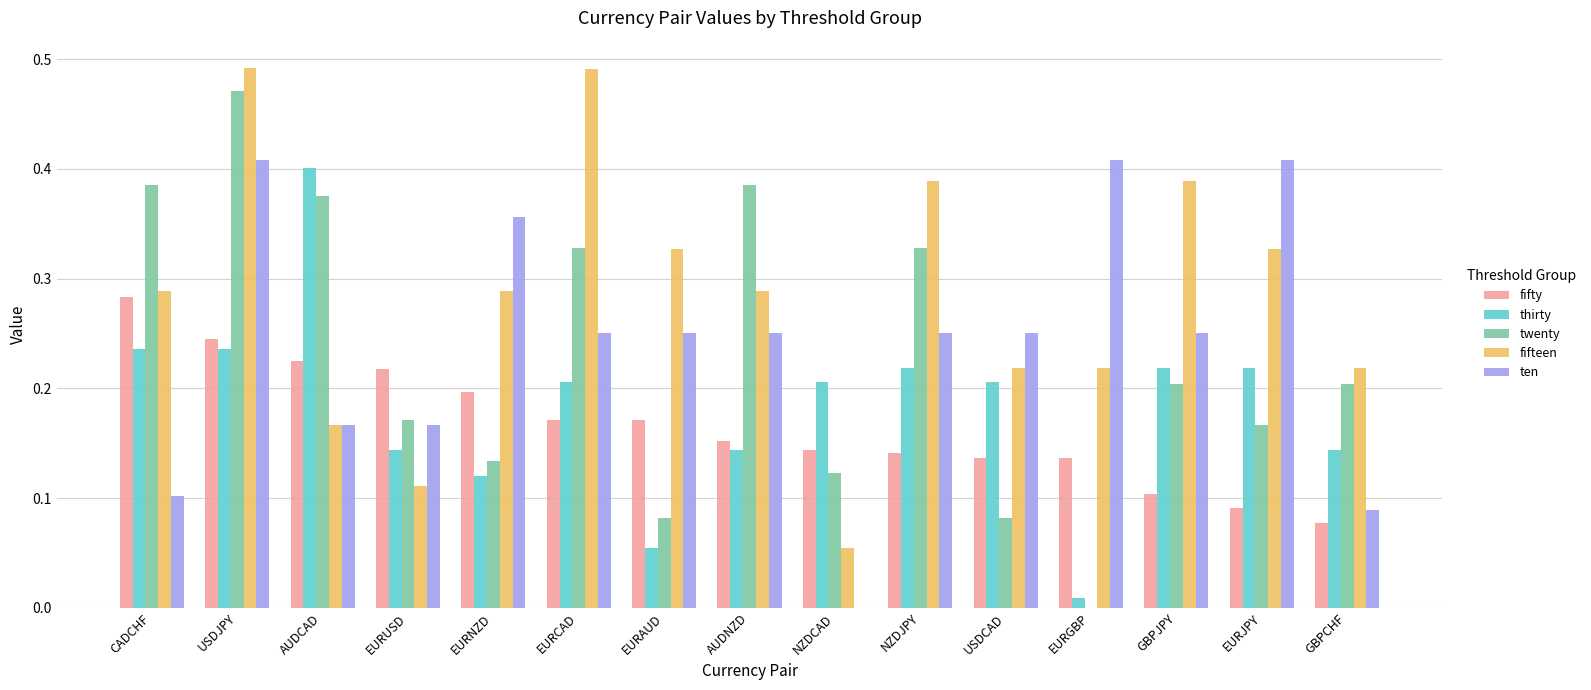

What is the total value across all series at EURJPY?

1.2